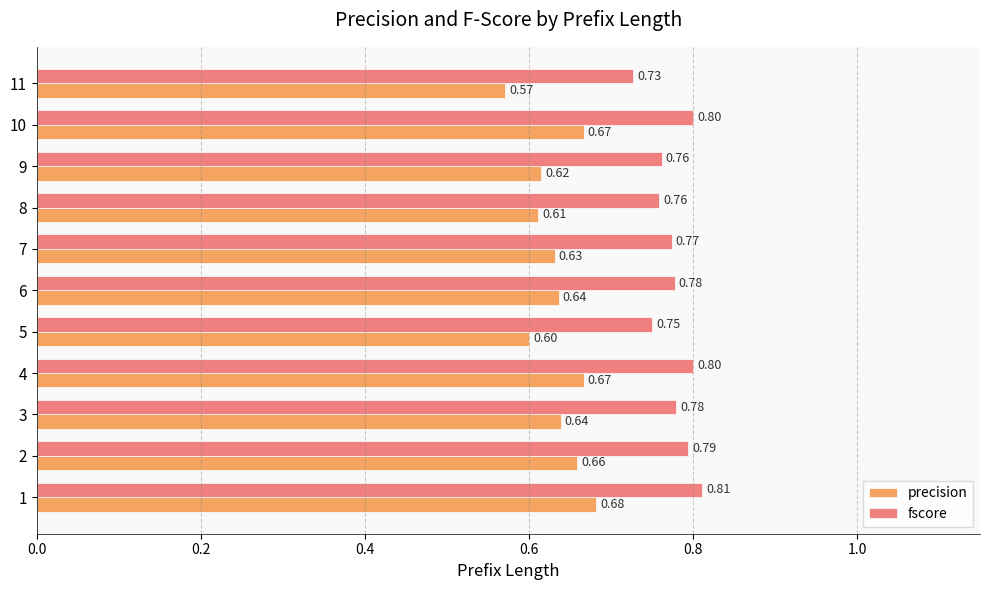

List the series in order of their peak value, lowest first.

precision, fscore